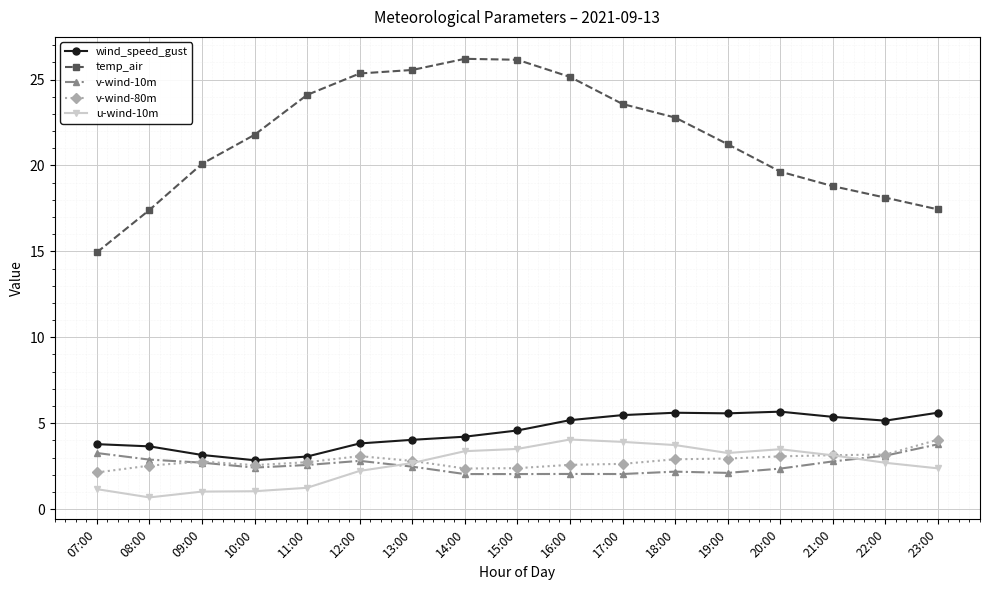

What is the label of the 11th point from the right?

13:00